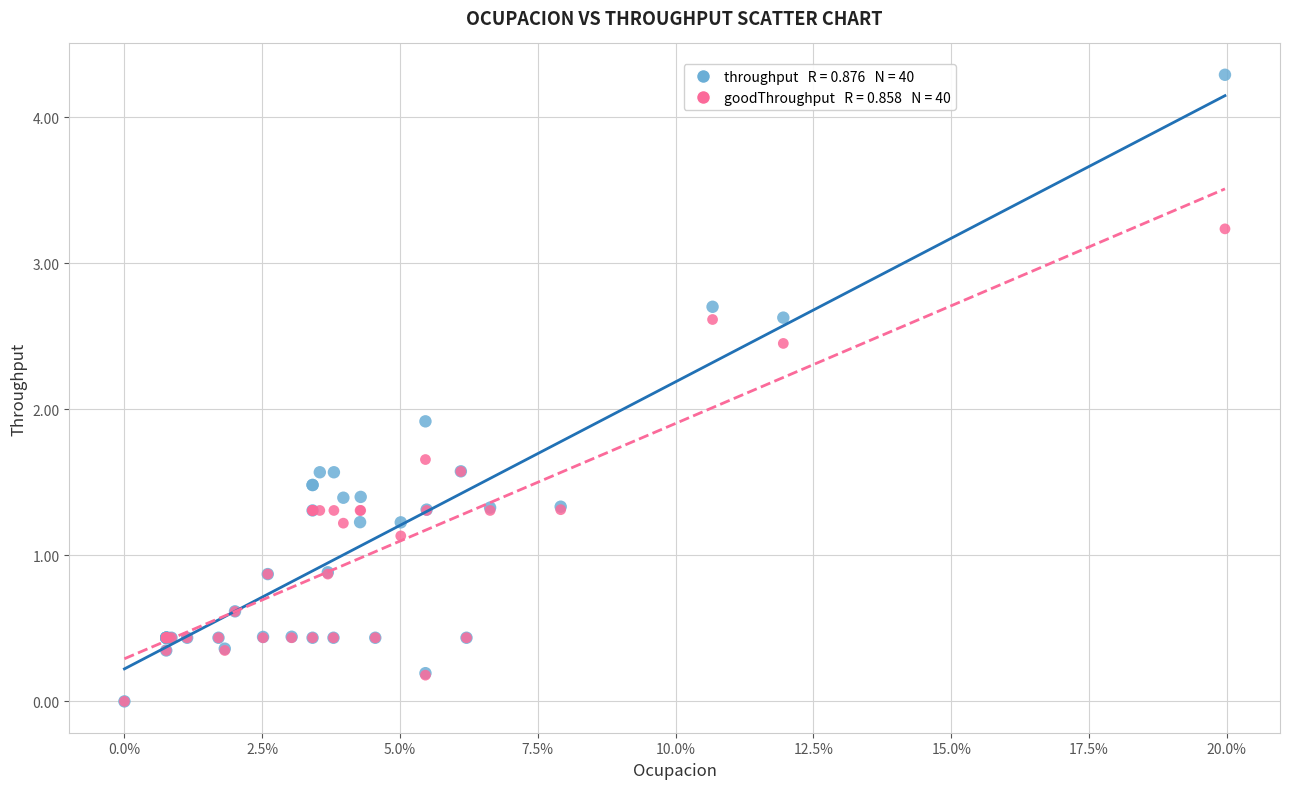

Across all series, what Y value is closest to 2?

1.9